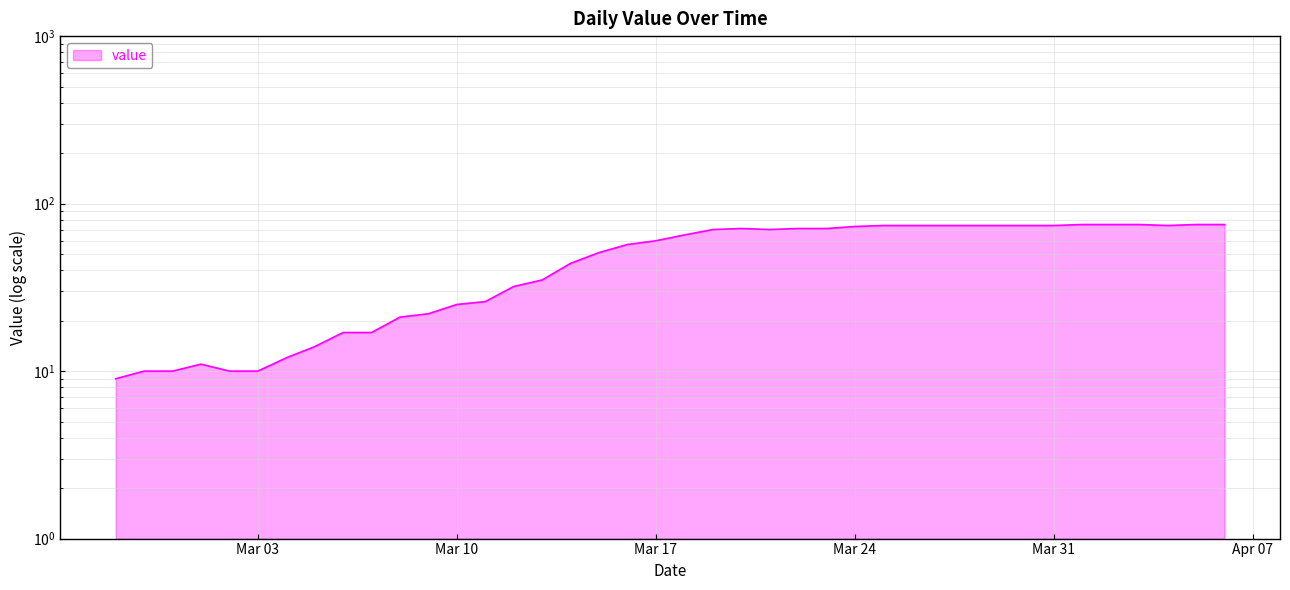

What is the difference between the values at 2020-03-13 and 2020-03-12?

3